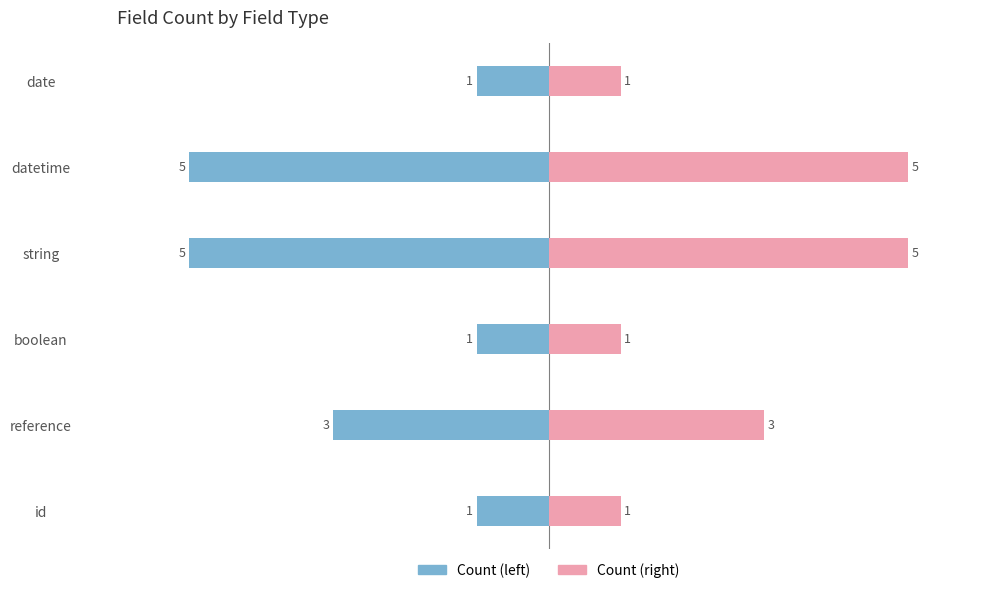

How many series are shown in this chart?

2